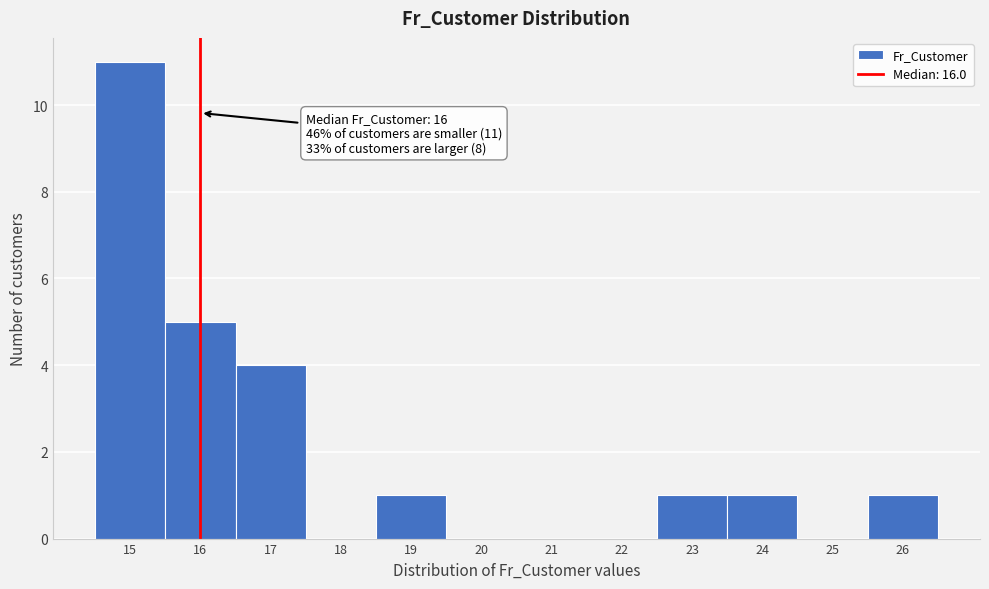

Which range on the x-axis has the tallest bar?

14.5 to 15.5